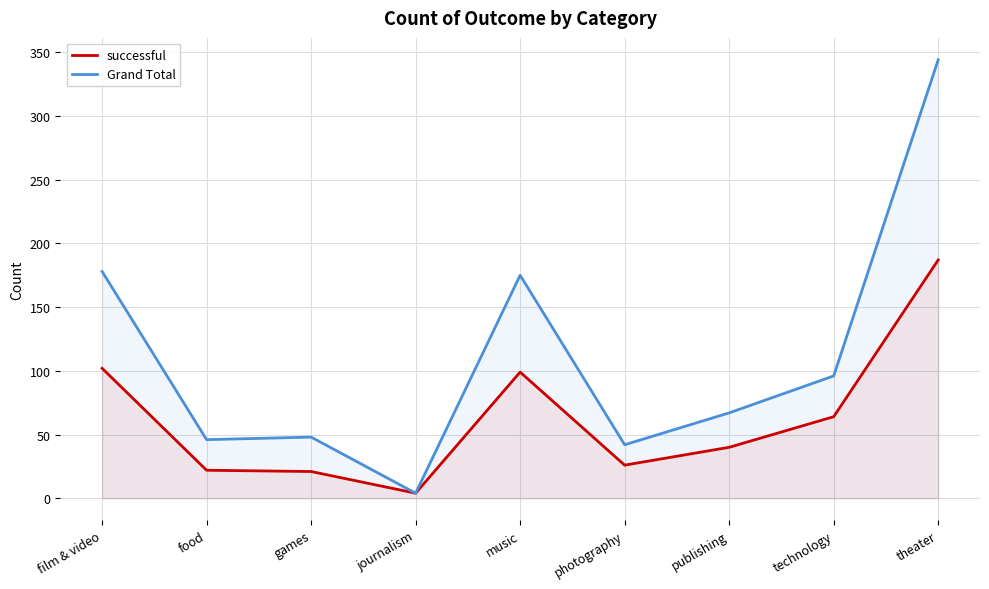

What value does the successful series have at photography?

26